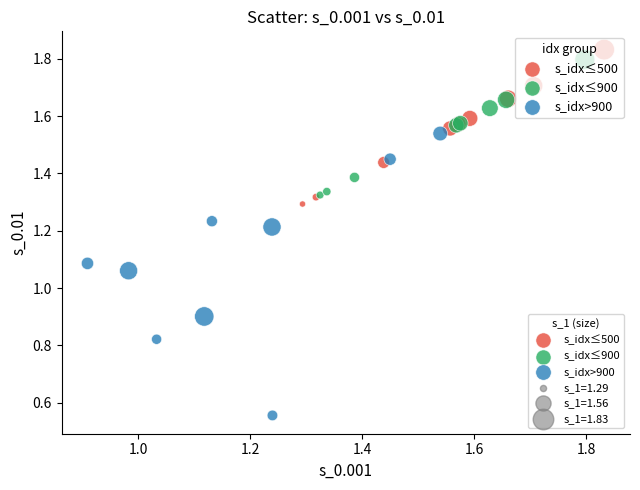

Which series contains the lowest Y value?

s_idx>900